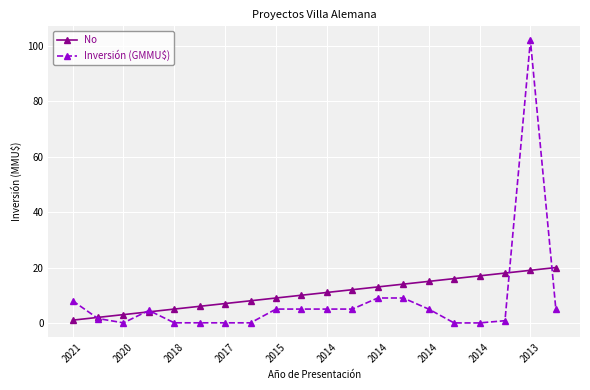

Which series has the widest spread of values?

Inversión (GMMU$)